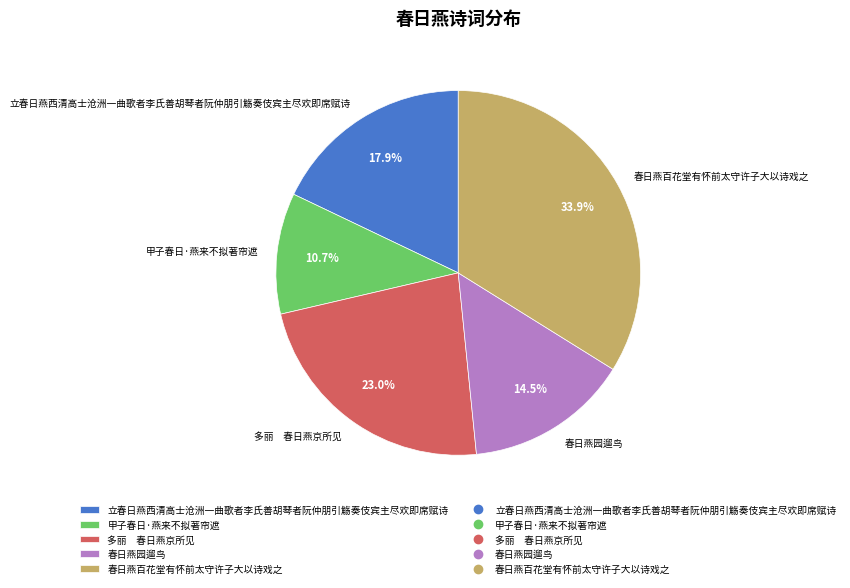

How many segments does this pie chart have?

5